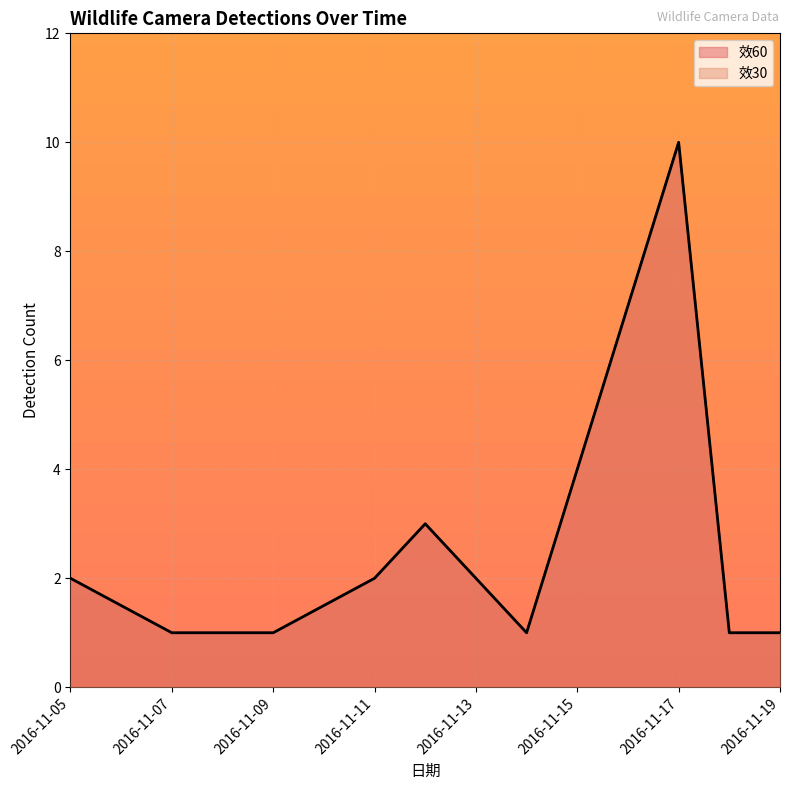

How many lines are shown in the chart?

2